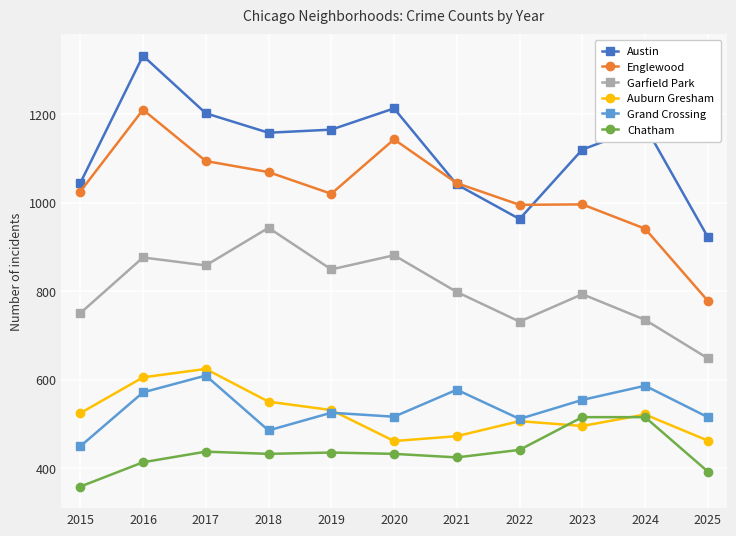

What is the approximate value of Auburn Gresham at 2017?

624